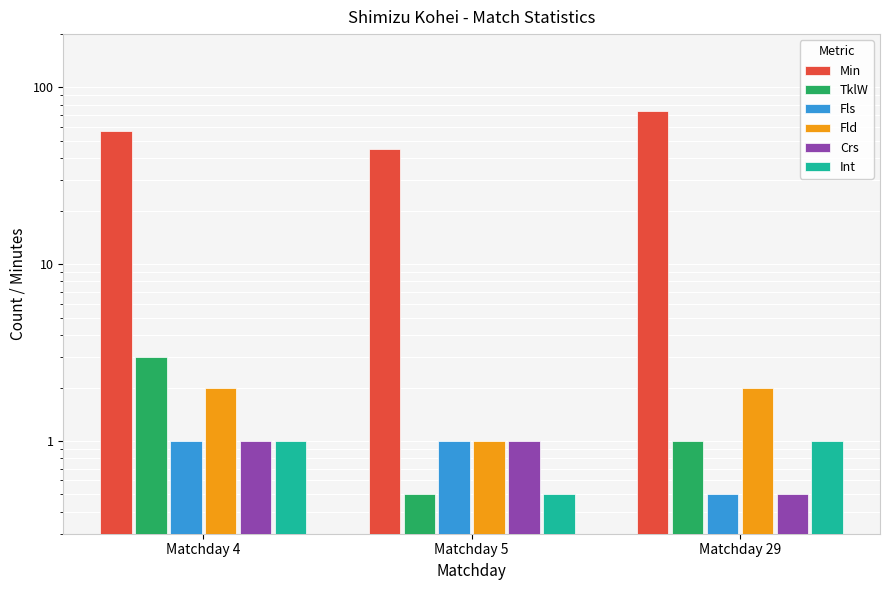

What is the maximum value shown in the chart?

74.0